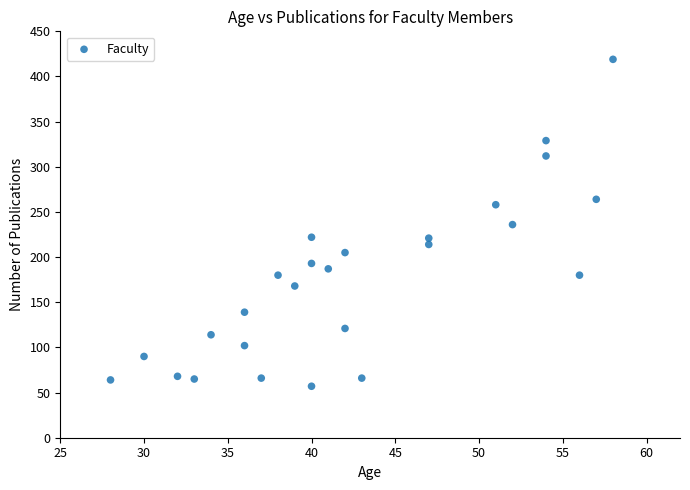

What is the range of Y values (max minus min)?

362